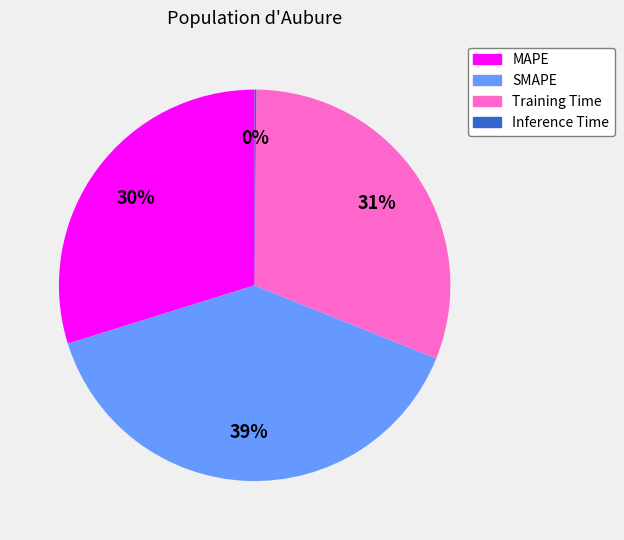

Does SMAPE represent more than half of the total?

No